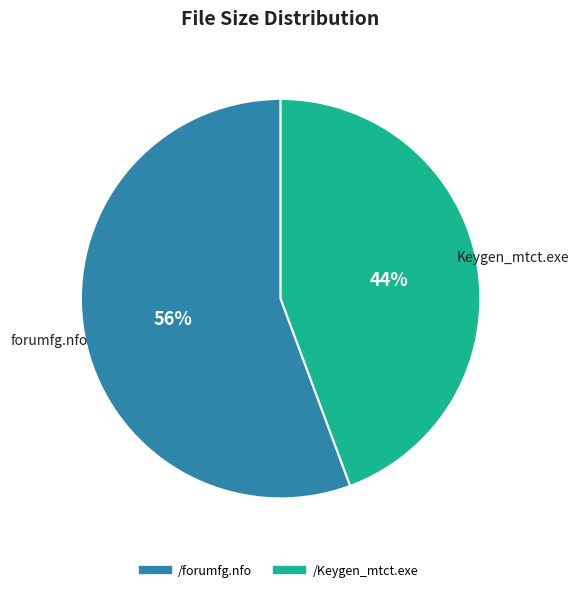

The /Keygen_mtct.exe slice represents 57% of the pie. True or false?

False